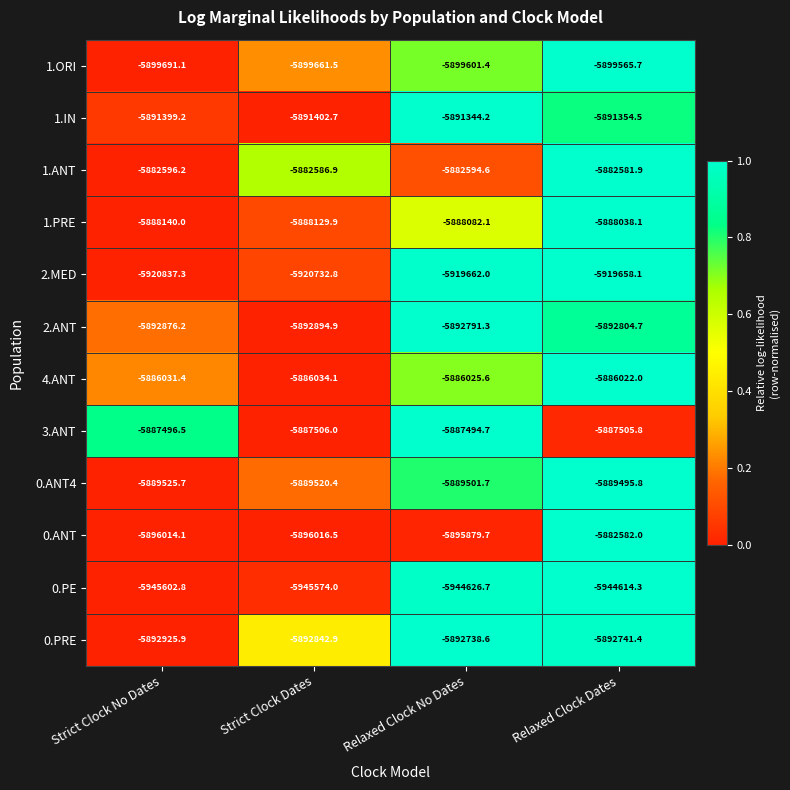

What is the spread (max minus min) of values at Strict Clock Dates?

62987.1